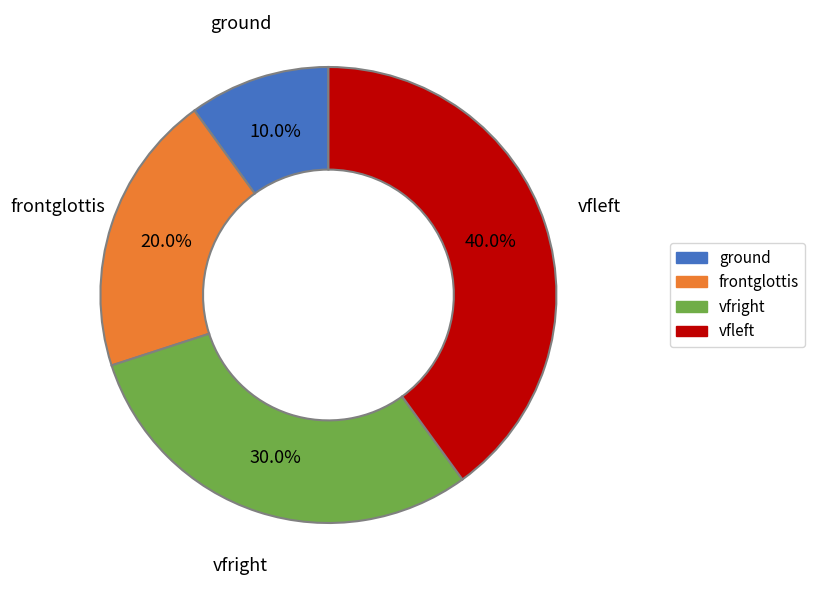

Is vfleft the majority of the pie?

No